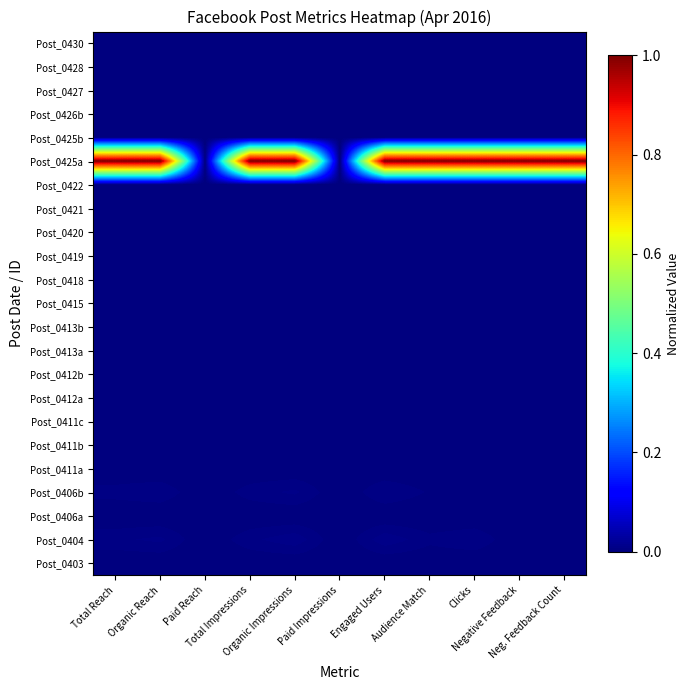

List the series in order of their peak value, highest first.

Post_0425a, Post_0404, Post_0406b, Post_0430, Post_0428, Post_0427, Post_0426b, Post_0425b, Post_0422, Post_0421, Post_0420, Post_0419, Post_0418, Post_0415, Post_0413b, Post_0413a, Post_0412b, Post_0412a, Post_0411c, Post_0411b, Post_0411a, Post_0406a, Post_0403